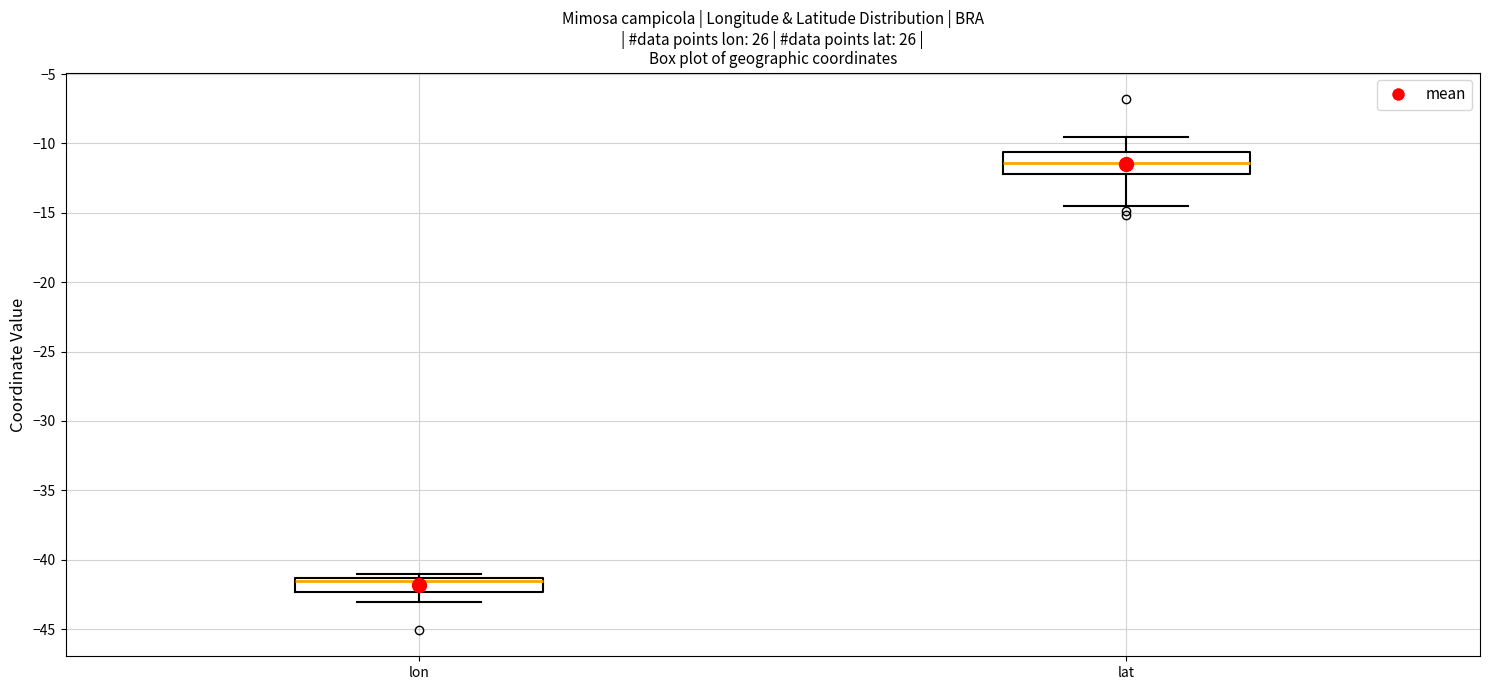

Reading left to right, transcribe this box plot: for each box, give where its median line is, the range the box spans, and where its two whiskers end, as read against the y-axis. The values are not printed on the chart, so give them approximately, as read against the axis.

lon: median -41.5 (just below the box's upper edge), box -42.5 to -41.5, whiskers -43.0 to -41.0
lat: median -11.5, box -12.0 to -10.5, whiskers -14.5 to -9.5